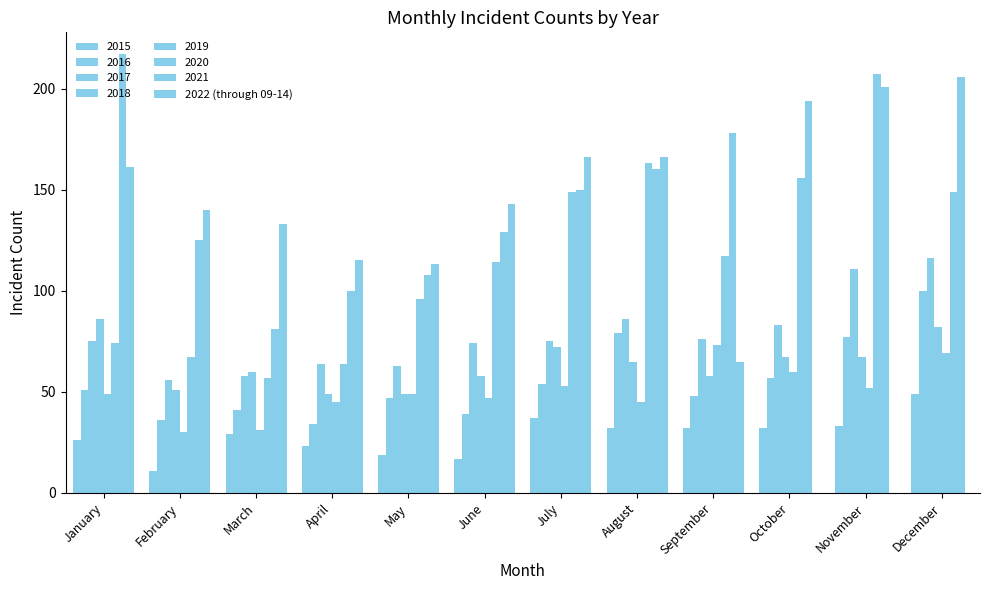

Are the bars horizontal?

No